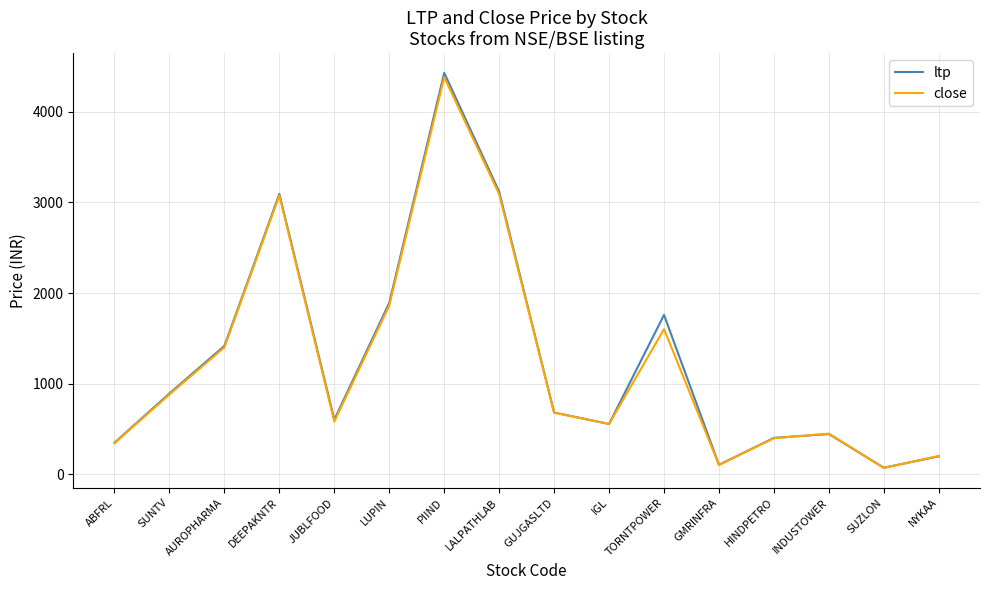

How many lines are shown in the chart?

2